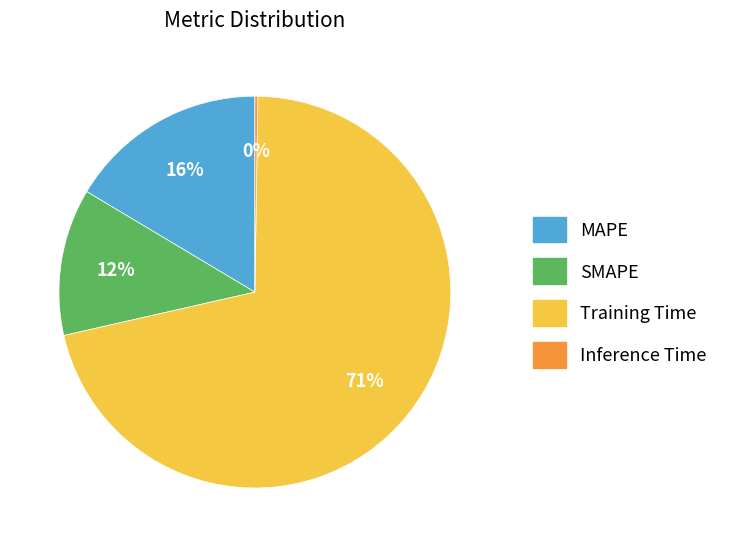

To the nearest percent, what is the combined percentage of Training Time and MAPE?

88%